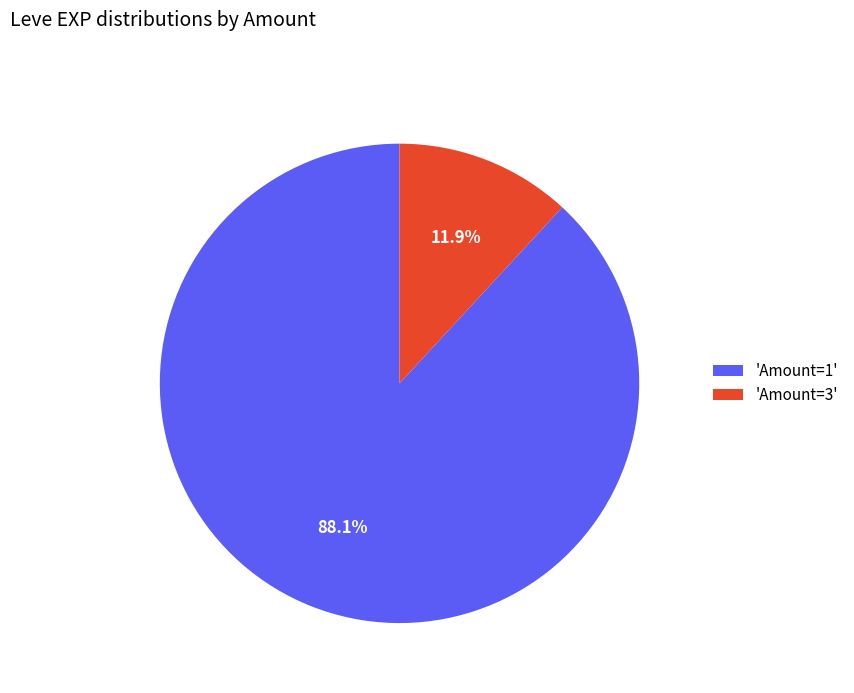

Which has a higher value, 'Amount=3' or 'Amount=1'?

'Amount=1'